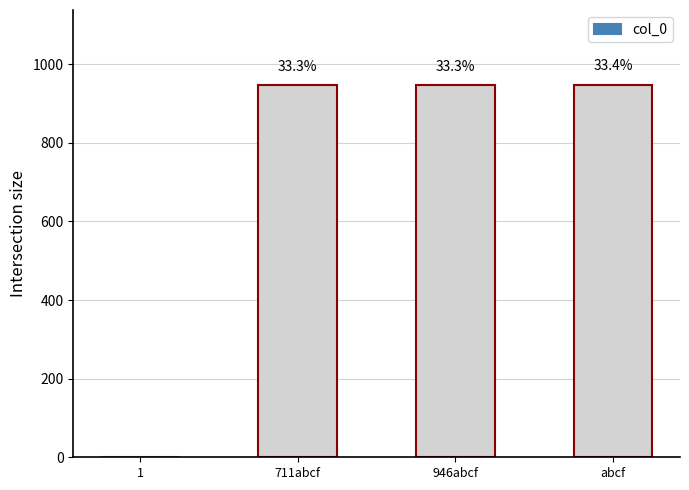

Reading left to right, list all the values displayed in this chart.

1=0	711abcf=946	946abcf=947	abcf=948